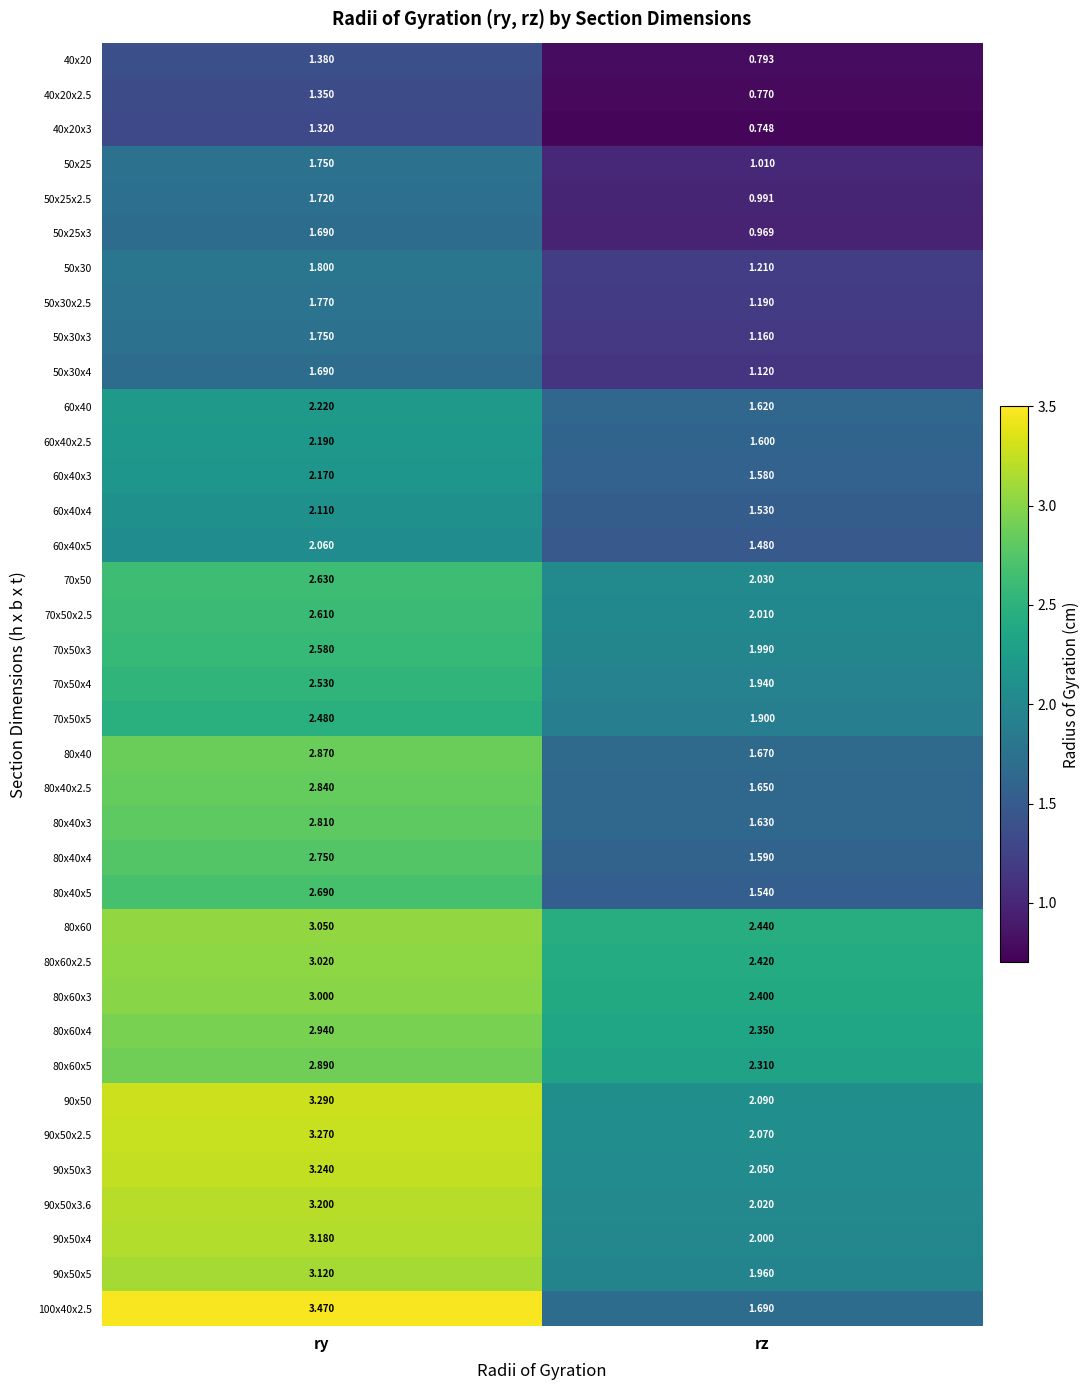

At which label does 80x60 reach its peak?

ry